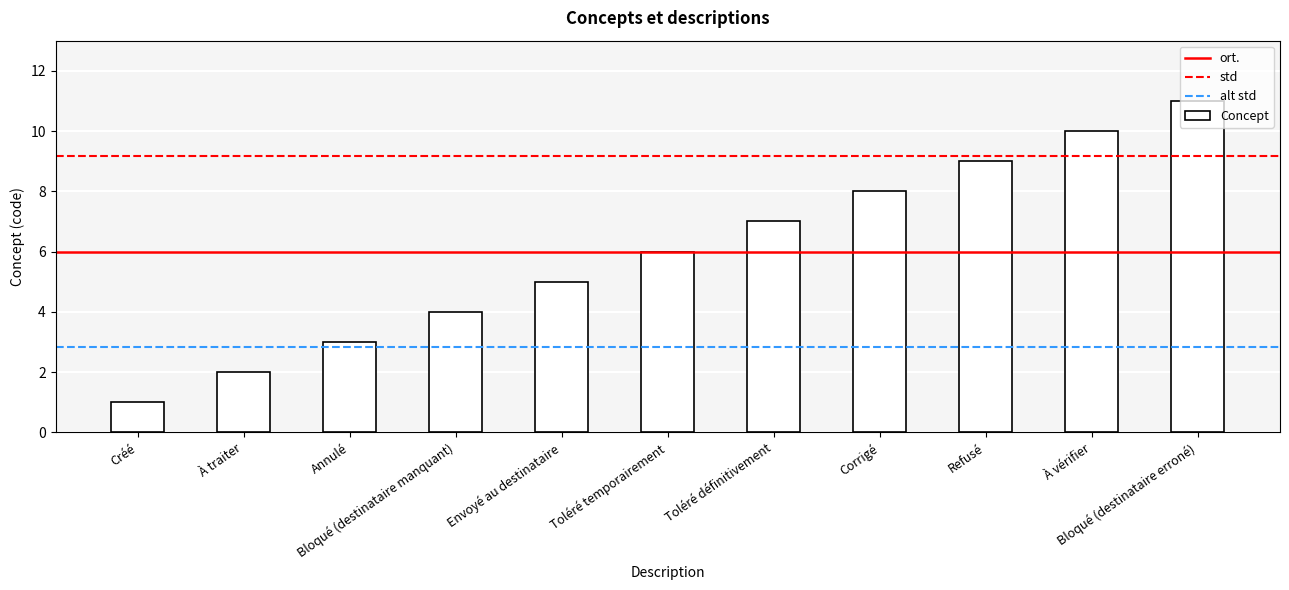

Count the number of data series in this chart.

1